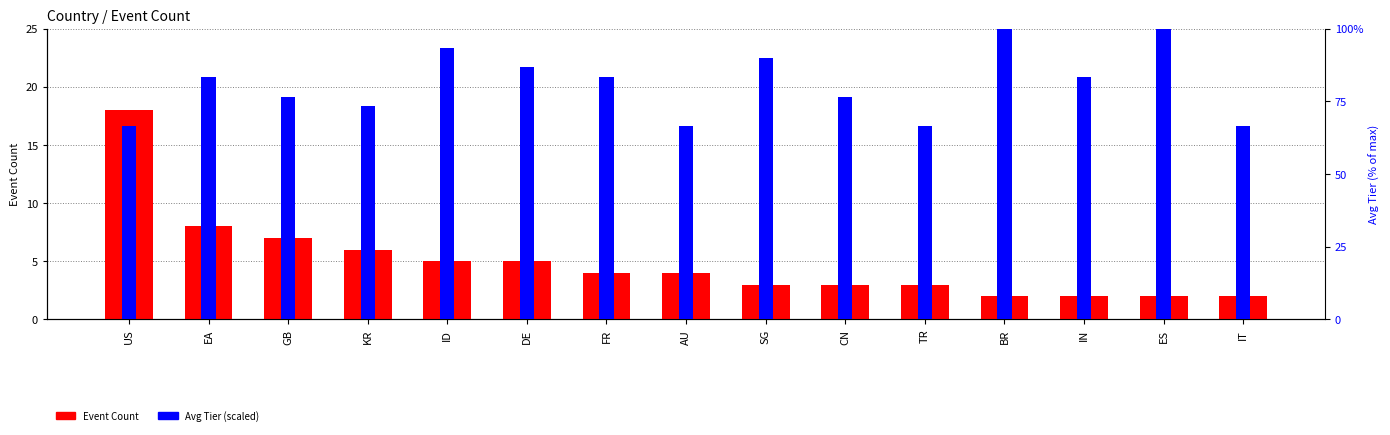

Reading left to right, list all the values displayed in this chart.

Event Count: US=18.0	EA=8.0	GB=7.0	KR=6.0	ID=5.0	DE=5.0	FR=4.0	AU=4.0	SG=3.0	CN=3.0	TR=3.0	BR=2.0	IN=2.0	ES=2.0	IT=2.0
Avg Tier (scaled): US=0.7	EA=0.8	GB=0.8	KR=0.7	ID=0.9	DE=0.9	FR=0.8	AU=0.7	SG=0.9	CN=0.8	TR=0.7	BR=1.0	IN=0.8	ES=1.0	IT=0.7